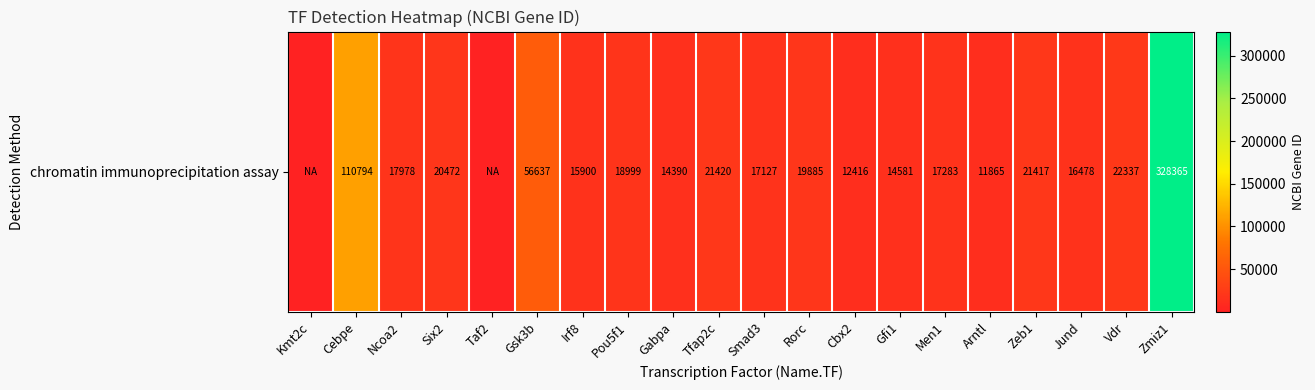

Is it true that the value at Taf2 is 1?

True